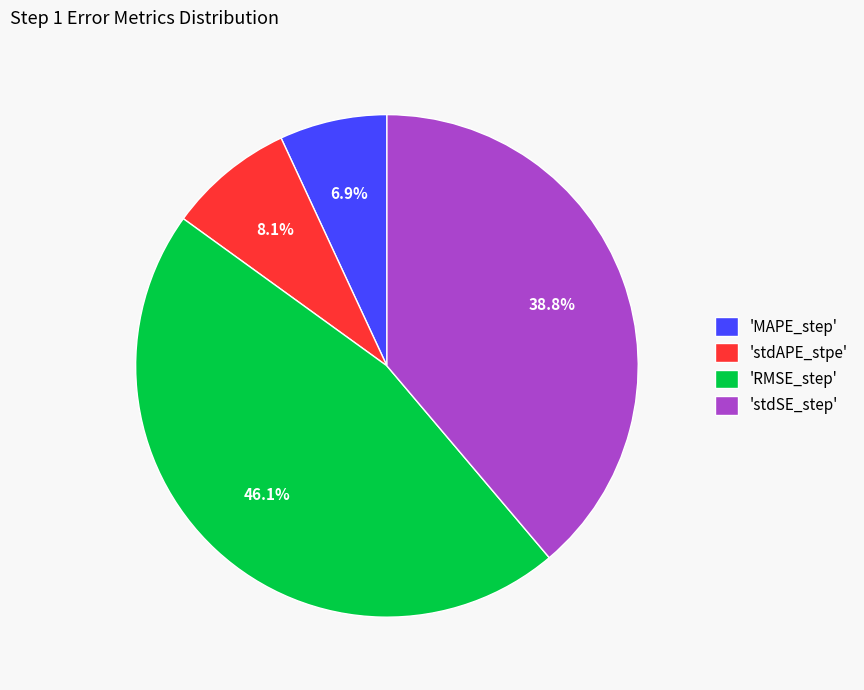

What is the largest slice in the pie chart?

'RMSE_step'